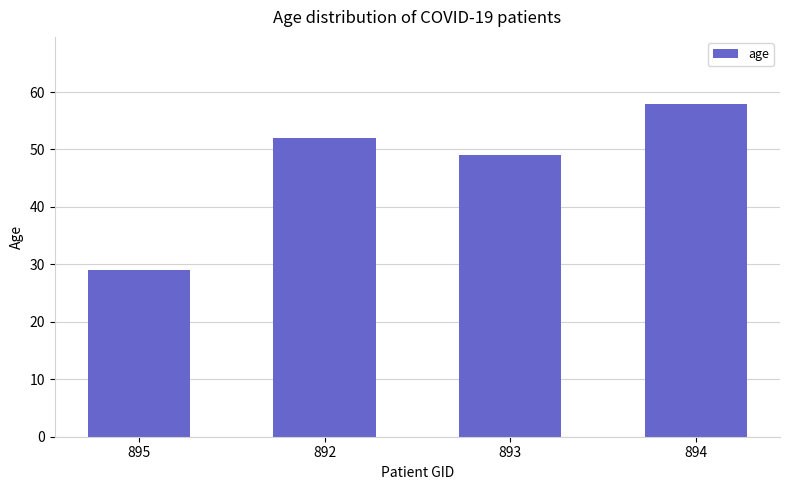

Rank the categories by value from lowest to highest.

895, 893, 892, 894